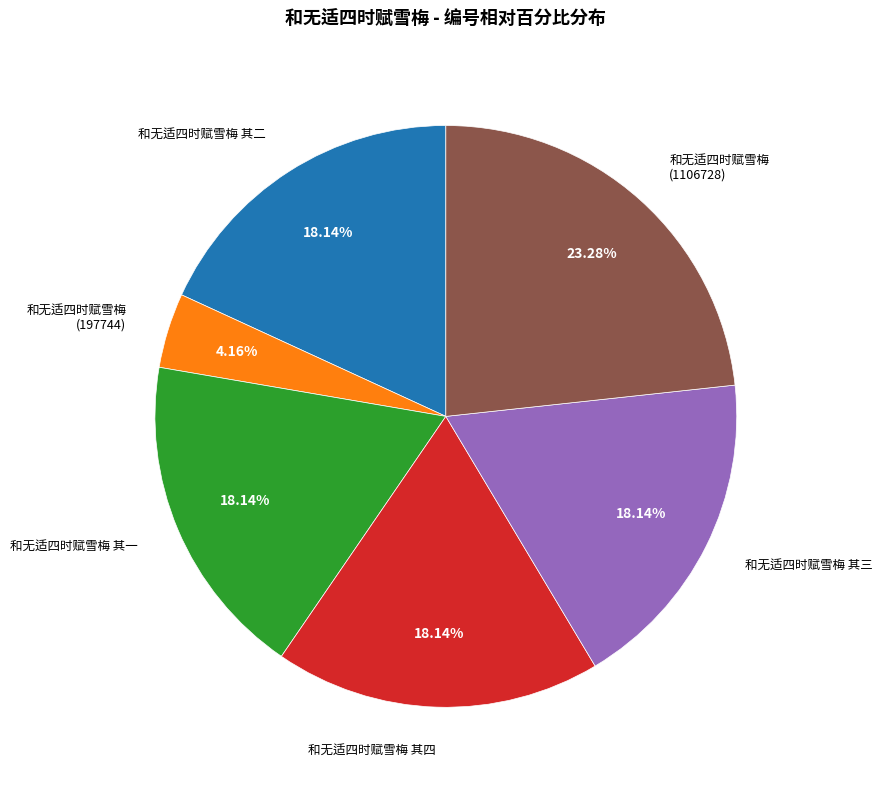

Is there any slice that represents more than half of the pie?

No